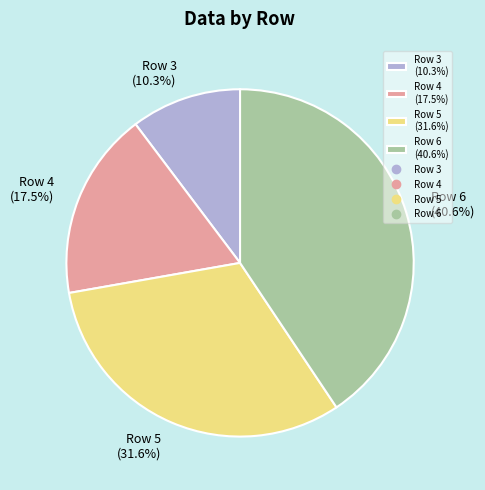

What is the ratio of the value at Row 5 (31.6%) to the value at Row 3 (10.3%)?

3.1